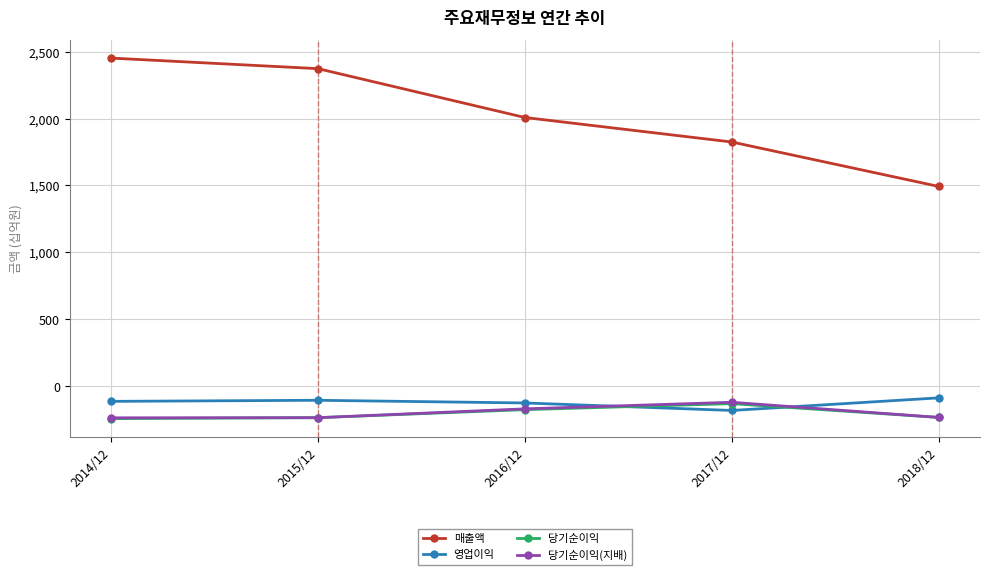

The value of 영업이익 at 2014/12 is -113. True or false?

True